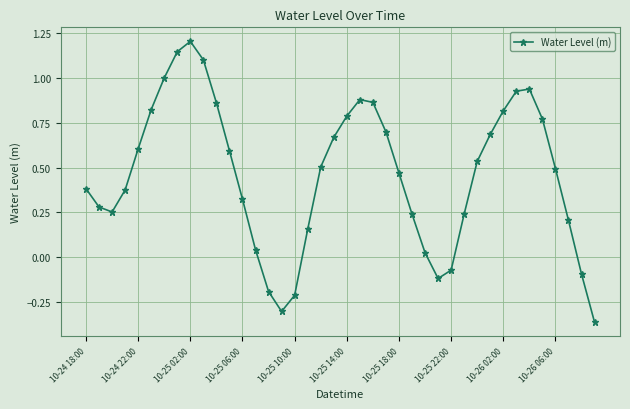

What is the maximum value shown in the chart?

1.2